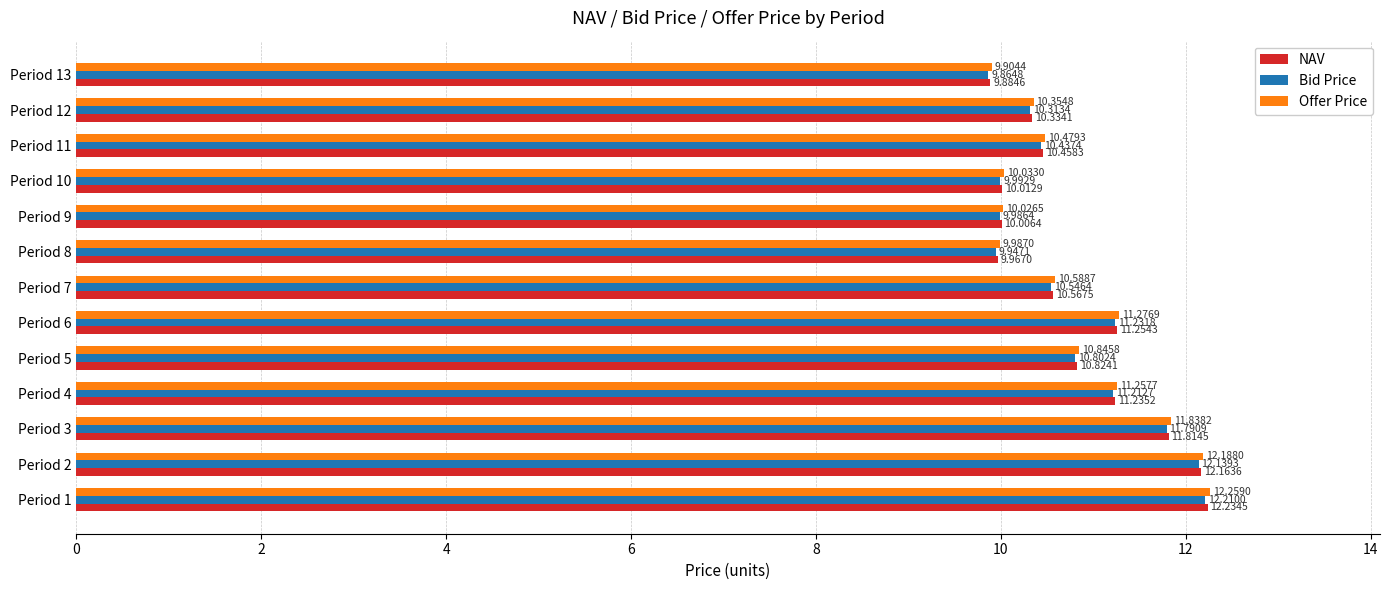

Is the value of Bid Price at Period 11 greater than the value of Offer Price at Period 5?

No